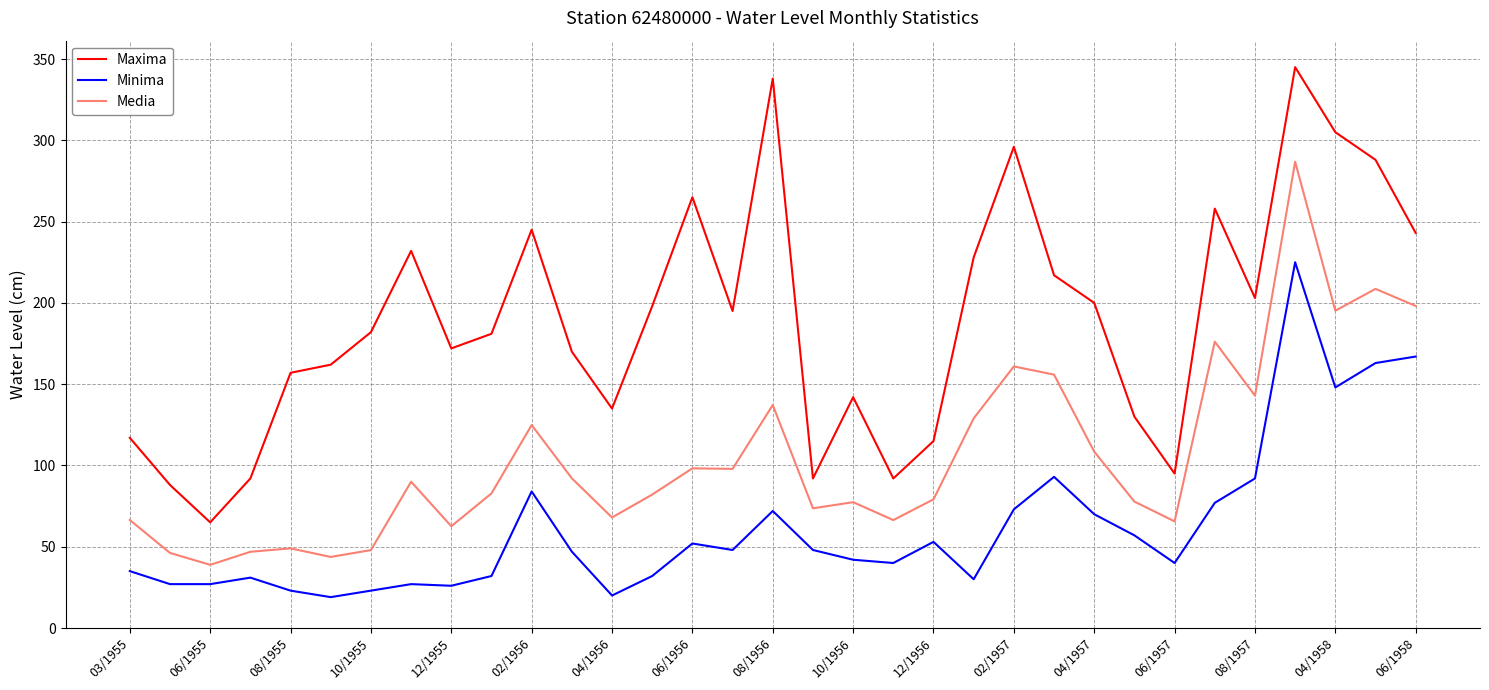

What is the difference between the maximum and minimum values in the Minima series?

206.0